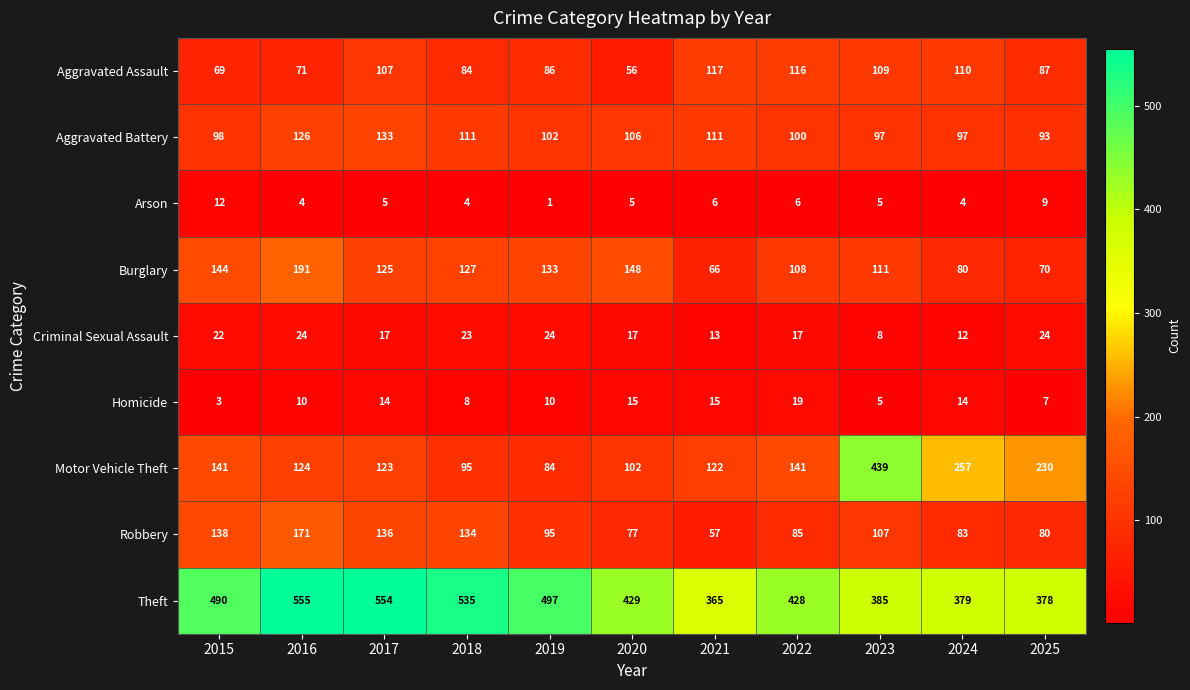

What is the sum of all Motor Vehicle Theft values?

1858